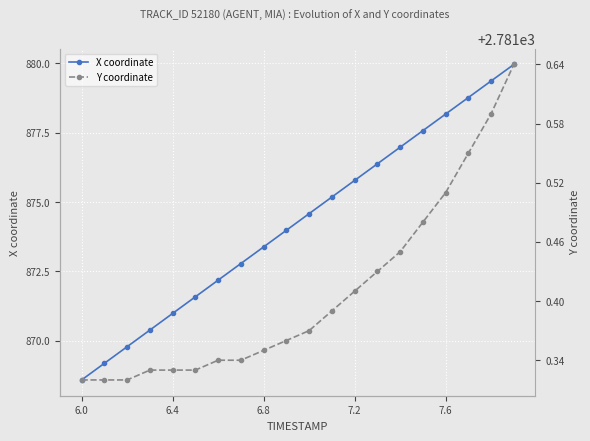

At which label does X coordinate reach its minimum?

6.0